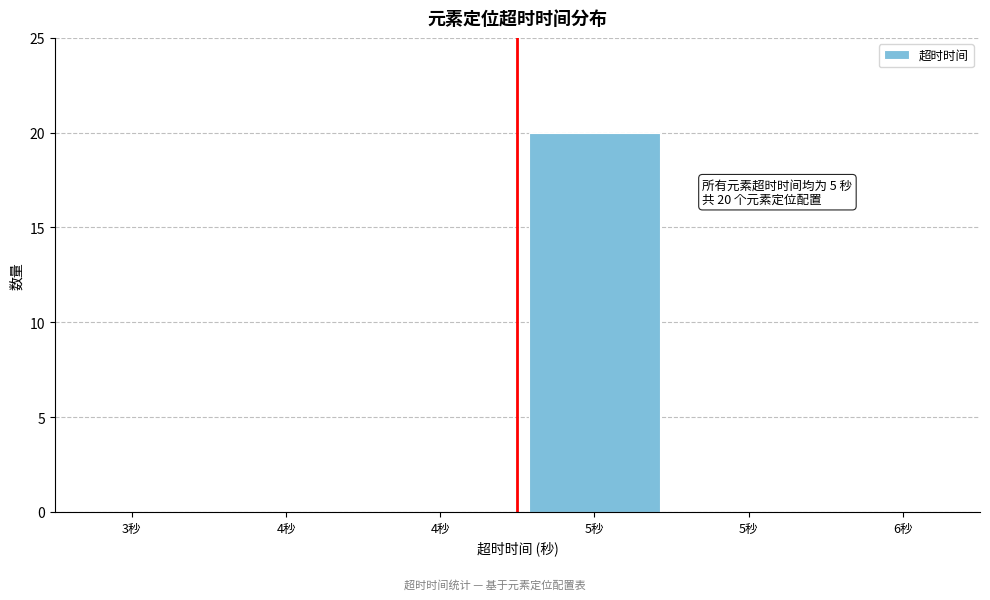

Count the number of categories in the chart.

6